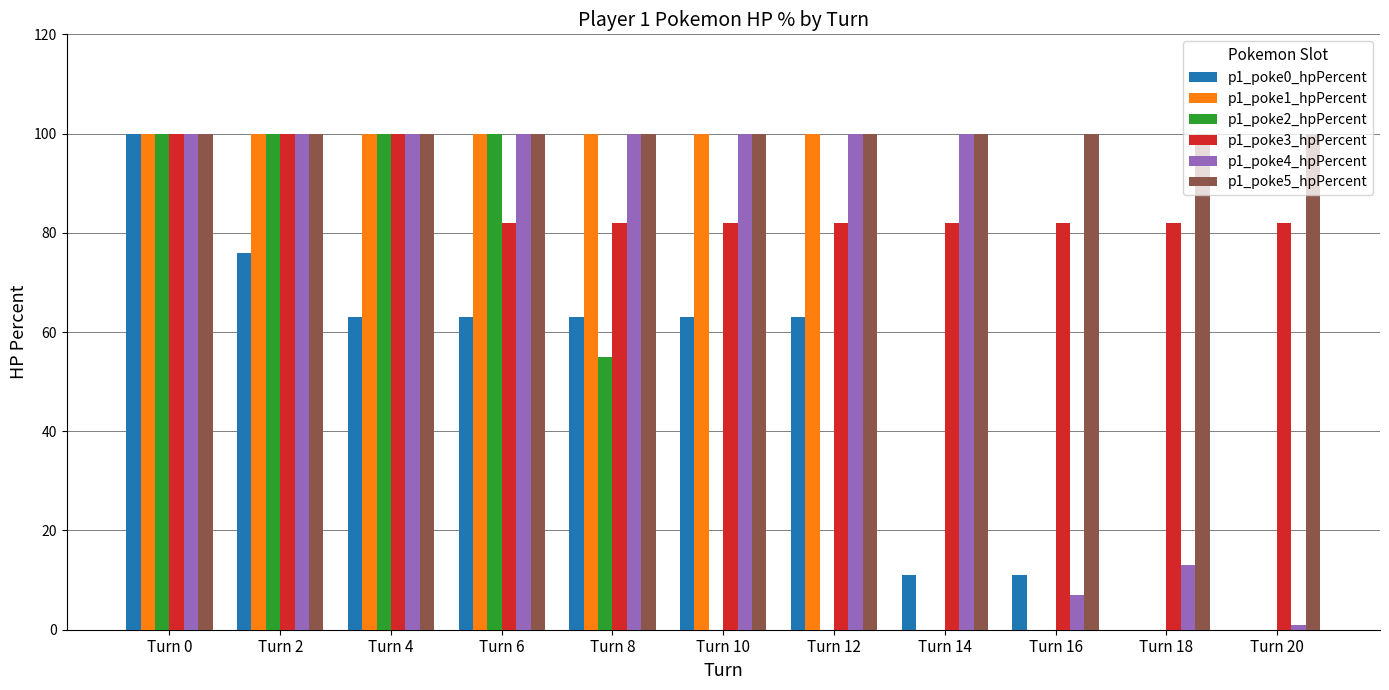

Which series has the largest total across all categories?

p1_poke5_hpPercent